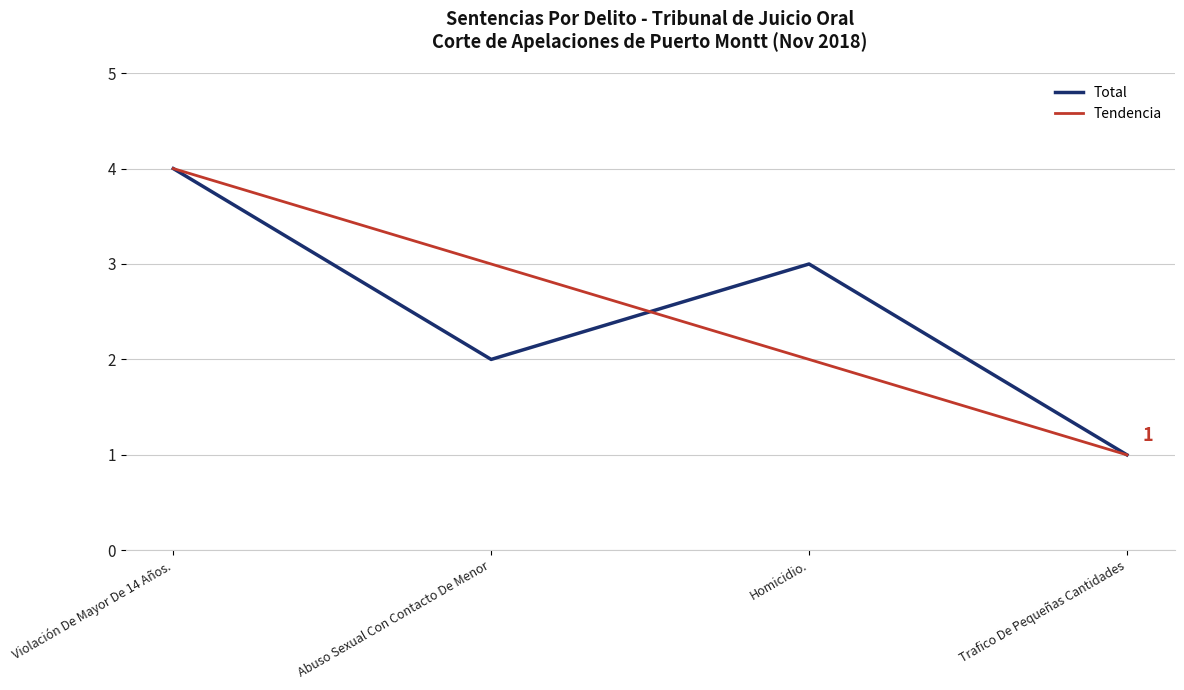

Approximately how many times larger is the value at Violación De Mayor De 14 Años. compared to Abuso Sexual Con Contacto De Menor?

2.0